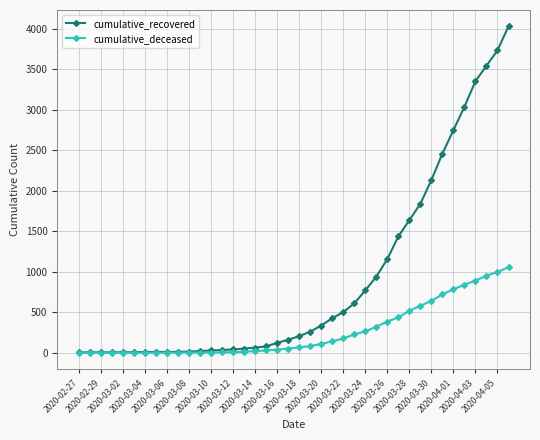

What is the greatest value displayed?

4027